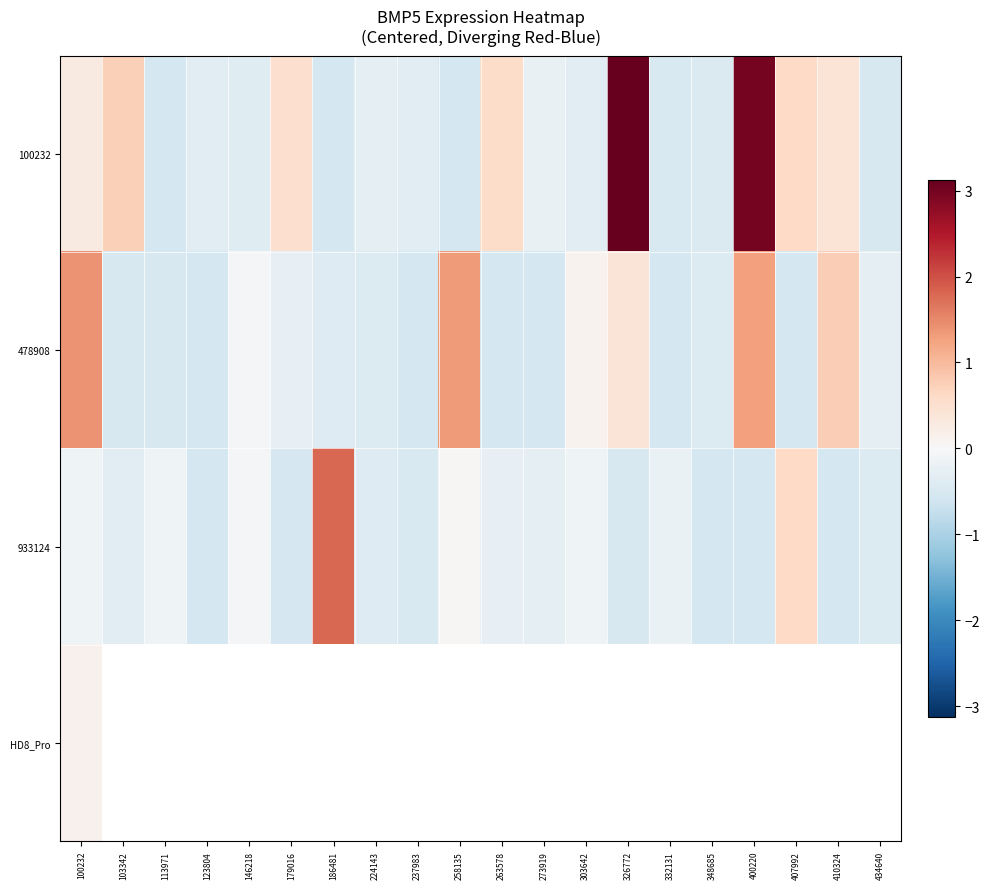

Which series changed the most between 146218 and 332131?

478908